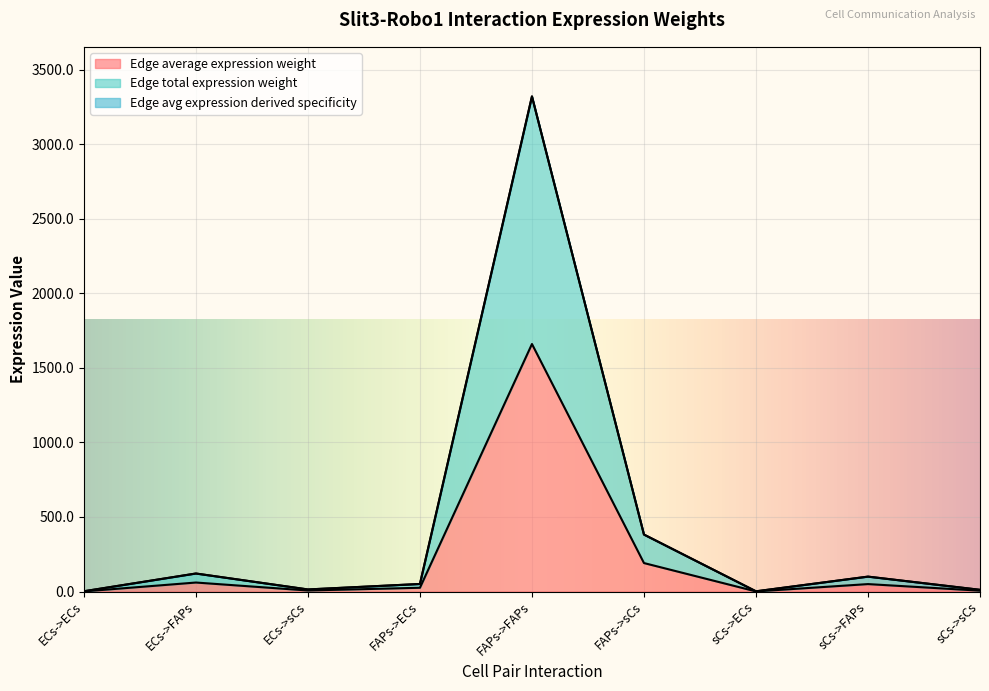

Where does the Edge avg expression derived specificity series first go above 50?

ECs->FAPs